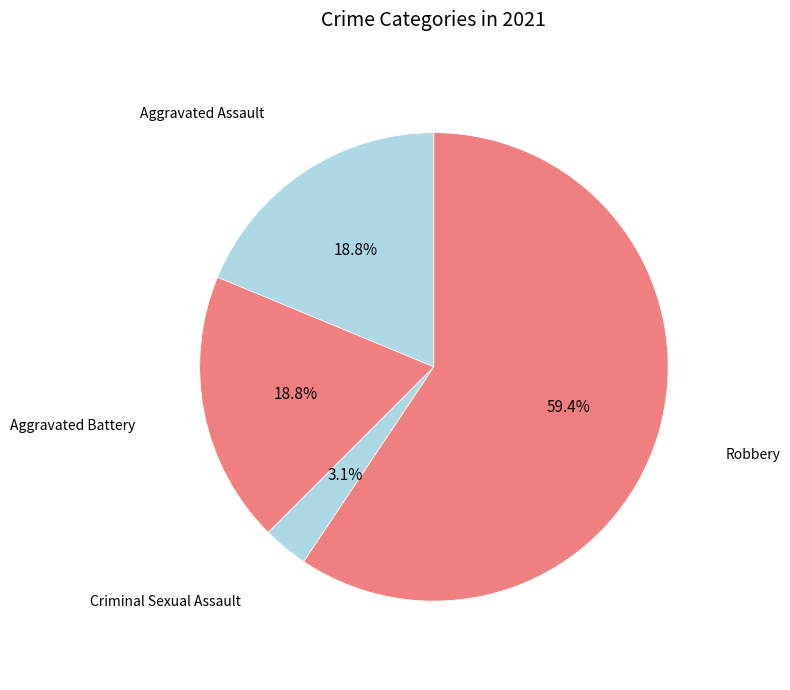

Which category has the smallest portion of the pie?

Criminal Sexual Assault